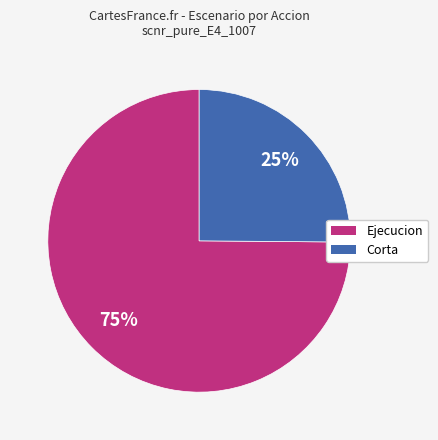

To the nearest percent, what is the difference between the largest and smallest slice percentages?

50%